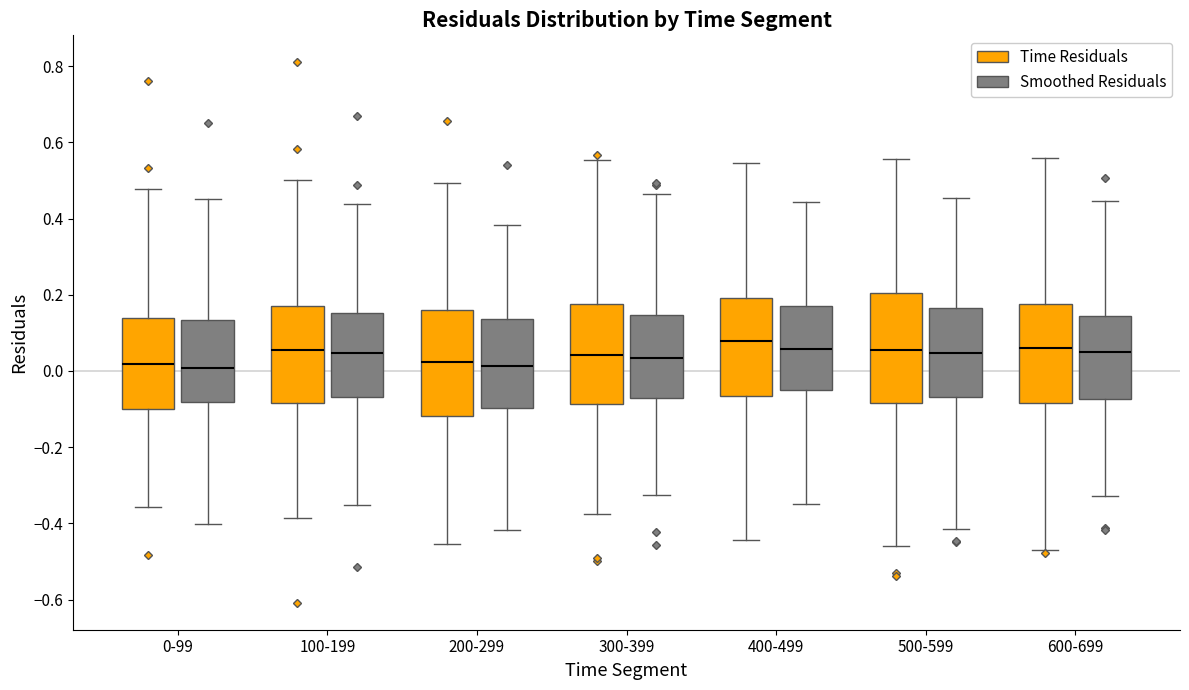

Reading left to right, read every box against the y-axis: the position of its median line, the range the box covers, and the ends of its whiskers. The values are not printed on the chart, so give them approximately, as read against the axis.

0-99 (Time Residuals): median 0.02, box -0.10 to 0.14, whiskers -0.36 to 0.48
0-99 (Smoothed Residuals): median 0.00, box -0.08 to 0.14, whiskers -0.40 to 0.46
100-199 (Time Residuals): median 0.06, box -0.08 to 0.18, whiskers -0.38 to 0.50
100-199 (Smoothed Residuals): median 0.04, box -0.06 to 0.16, whiskers -0.36 to 0.44
200-299 (Time Residuals): median 0.02, box -0.12 to 0.16, whiskers -0.46 to 0.50
200-299 (Smoothed Residuals): median 0.02, box -0.10 to 0.14, whiskers -0.42 to 0.38
300-399 (Time Residuals): median 0.04, box -0.08 to 0.18, whiskers -0.38 to 0.56
300-399 (Smoothed Residuals): median 0.04, box -0.08 to 0.14, whiskers -0.32 to 0.46
400-499 (Time Residuals): median 0.08, box -0.06 to 0.20, whiskers -0.44 to 0.54
400-499 (Smoothed Residuals): median 0.06, box -0.04 to 0.16, whiskers -0.34 to 0.44
500-599 (Time Residuals): median 0.06, box -0.08 to 0.20, whiskers -0.46 to 0.56
500-599 (Smoothed Residuals): median 0.04, box -0.06 to 0.16, whiskers -0.42 to 0.46
600-699 (Time Residuals): median 0.06, box -0.08 to 0.18, whiskers -0.48 to 0.56
600-699 (Smoothed Residuals): median 0.04, box -0.08 to 0.14, whiskers -0.32 to 0.44